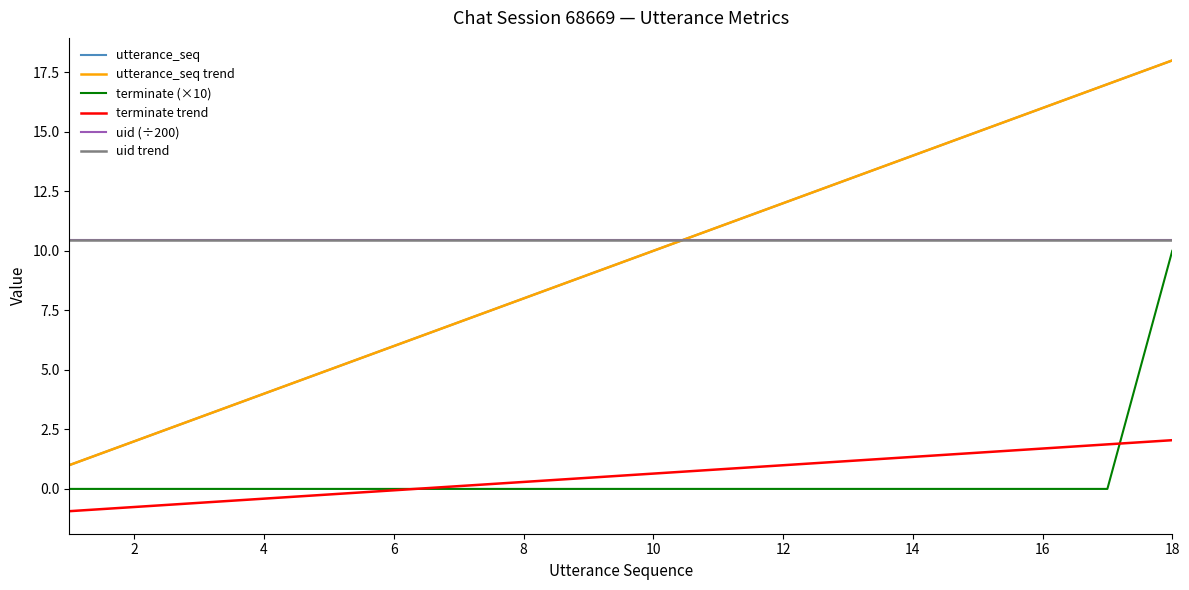

Is this an area chart (filled region under the line)?

No